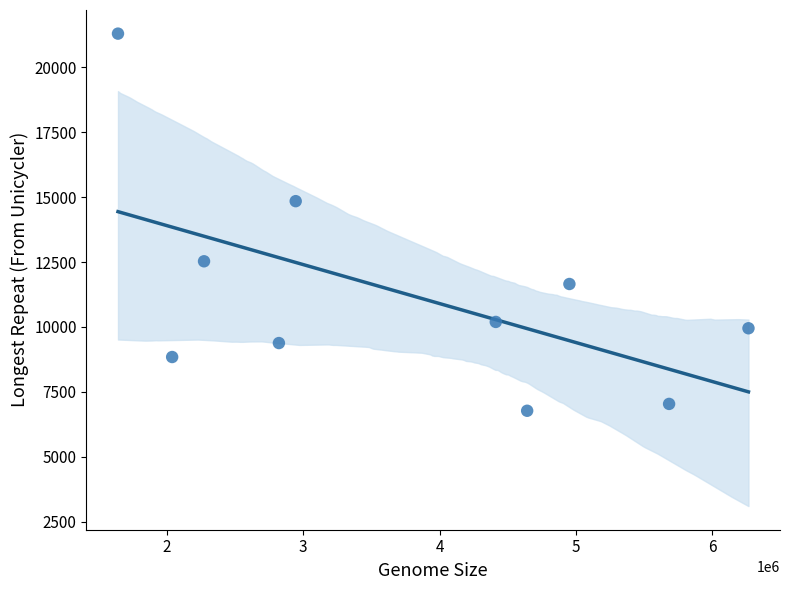

What Y value in the scatter plot is closest to 14038?

14849